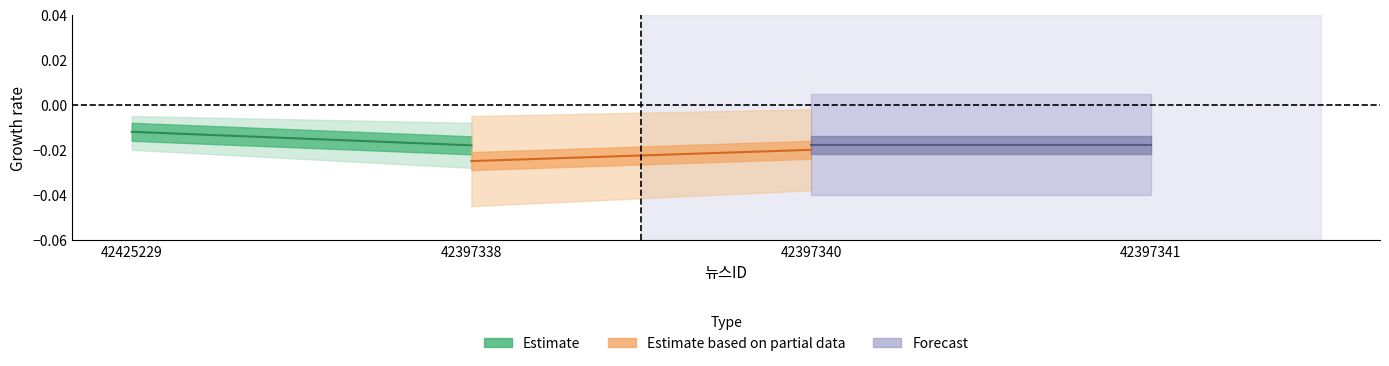

Is the value of Forecast at 42397338 greater than the value of Estimate based on partial data at 42397338?

Yes